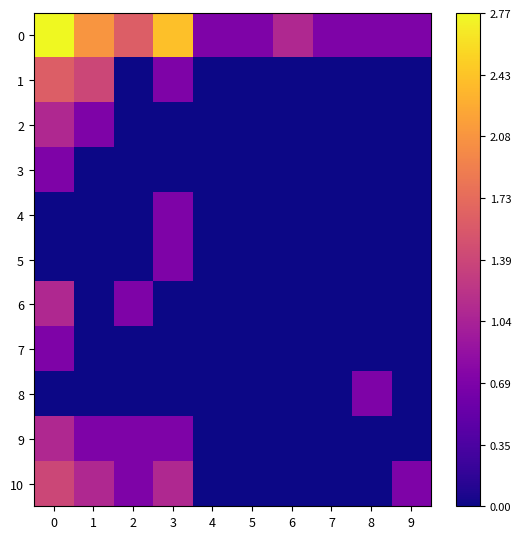

At how many categories does at least one series exceed 2?

3